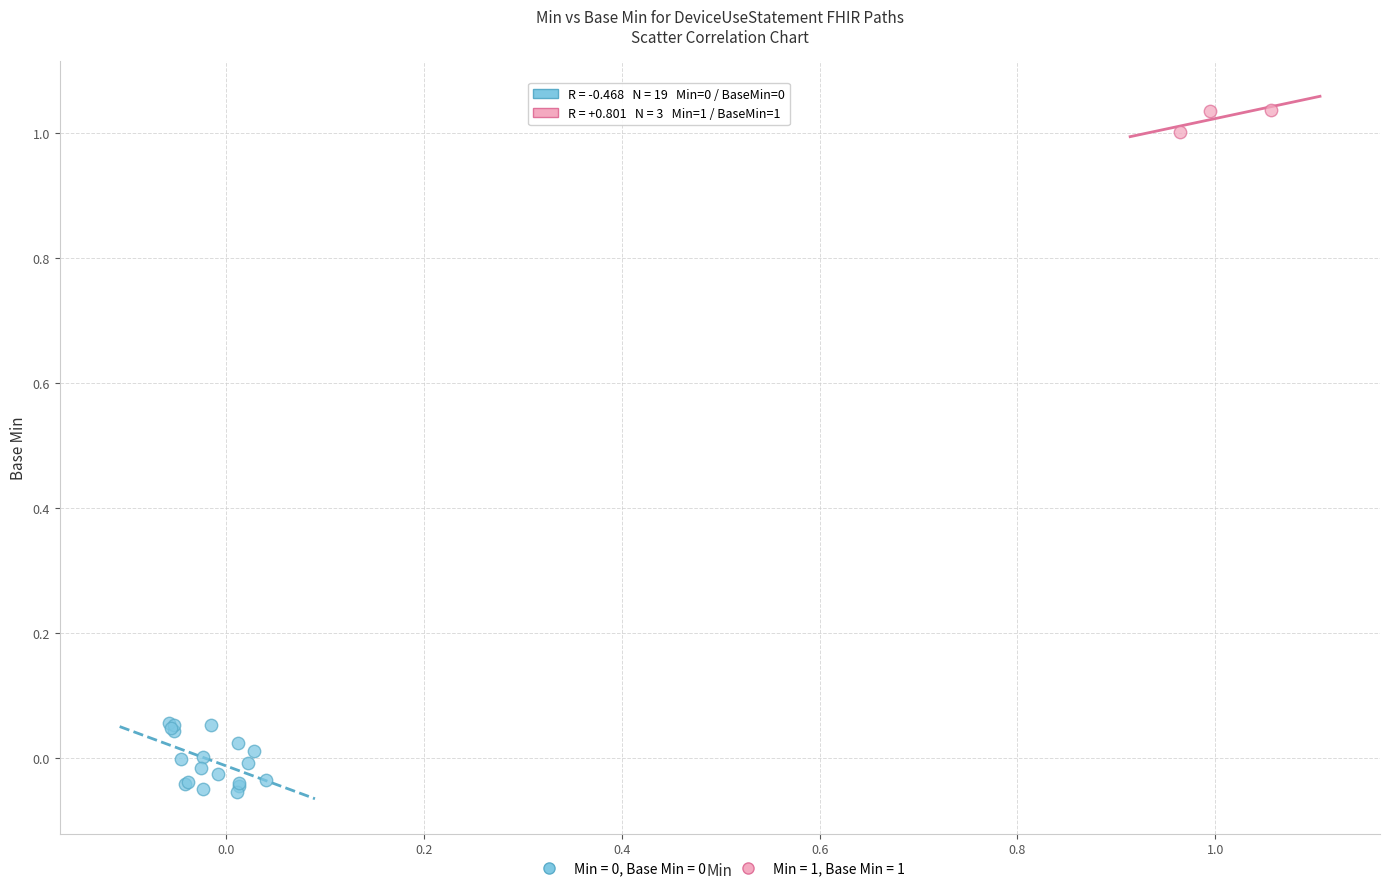

Which series contains the highest Y value?

Min = 1, Base Min = 1